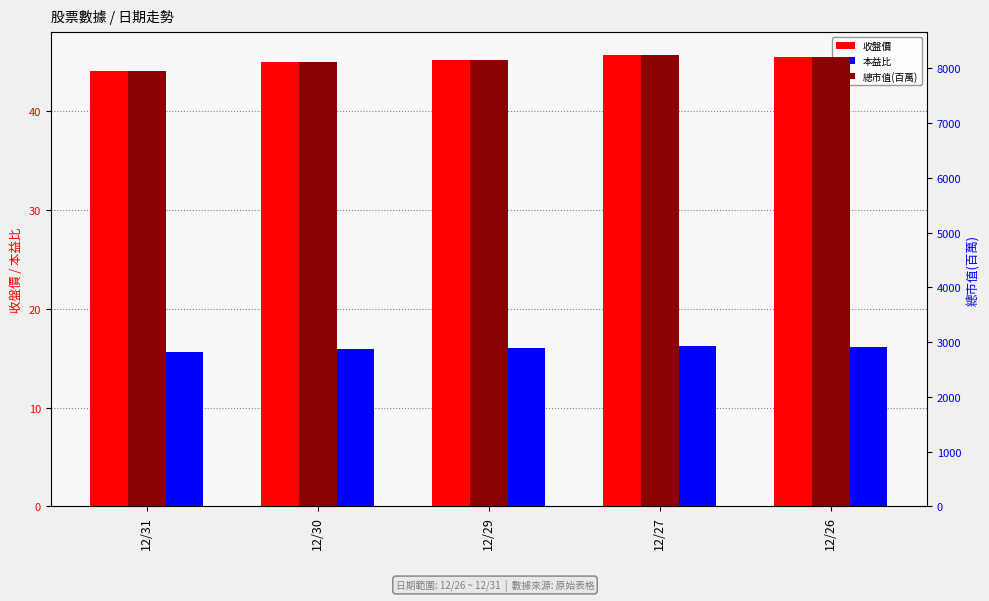

How many bars are there in each group?

3